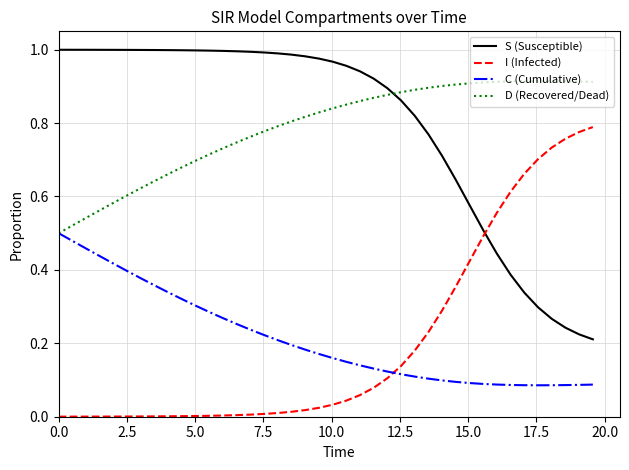

Is this an area chart (filled region under the line)?

No